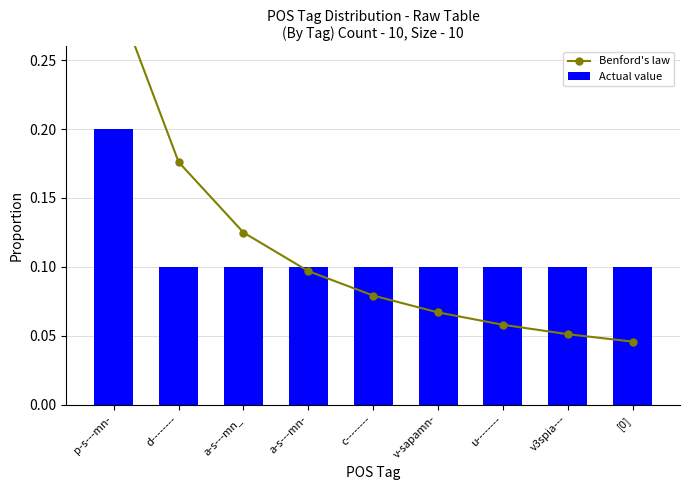

At which category is the sum across all series the highest?

p-s---mn-